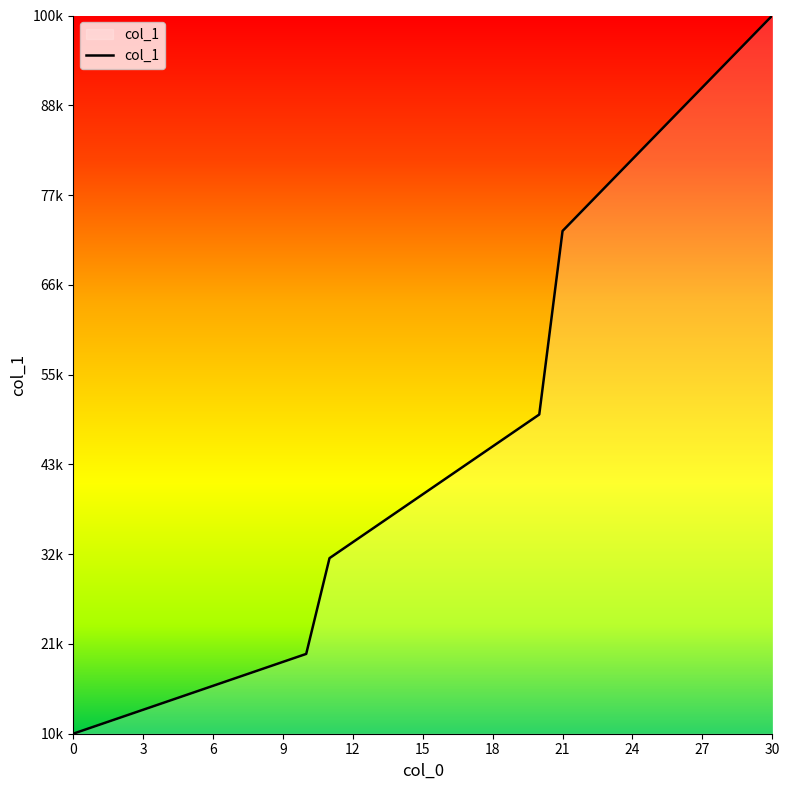

Rank the categories by value from highest to lowest.

30, 29, 28, 27, 26, 25, 24, 23, 22, 21, 20, 19, 18, 17, 16, 15, 14, 13, 12, 11, 10, 9, 8, 7, 6, 5, 4, 3, 2, 1, 0